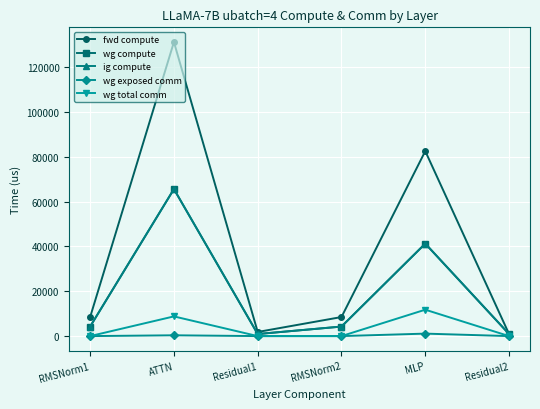

Reading left to right, extract all data points from this chart.

fwd compute: 8506.9	131256.8	1839.6	8506.9	82566.1	919.8
wg compute: 4253.4	65628.4	919.8	4253.4	41283.1	919.8
ig compute: 4253.4	65628.4	919.8	4253.4	41283.1	919.8
wg exposed comm: 0.0	356.9	0.0	0.0	1105.1	0.0
wg total comm: 0.0	8791.0	0.0	0.0	11785.3	0.0